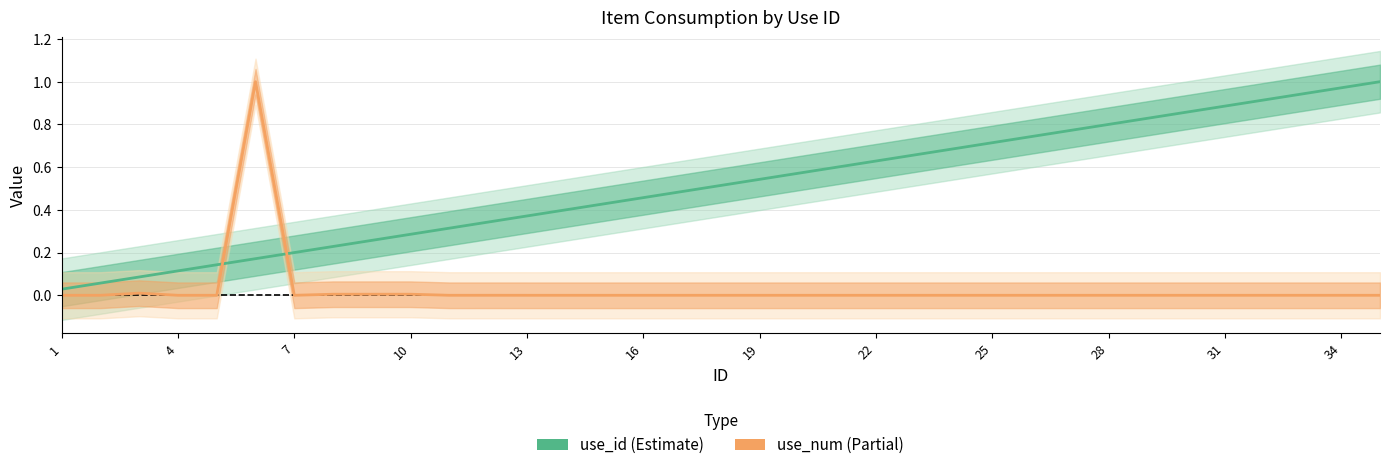

Reading right to left, list all the values displayed in this chart.

use_id: 1.0	1.0	0.9	0.9	0.9	0.9	0.8	0.8	0.8	0.7	0.7	0.7	0.7	0.6	0.6	0.6	0.5	0.5	0.5	0.5	0.4	0.4	0.4	0.3	0.3	0.3	0.3	0.2	0.2	0.2	0.1	0.1	0.1	0.1	0.0
use_num: 0.0	0.0	0.0	0.0	0.0	0.0	0.0	0.0	0.0	0.0	0.0	0.0	0.0	0.0	0.0	0.0	0.0	0.0	0.0	0.0	0.0	0.0	0.0	0.0	0.0	0.0	0.0	0.0	0.0	1.0	0.0	0.0	0.0	0.0	0.0